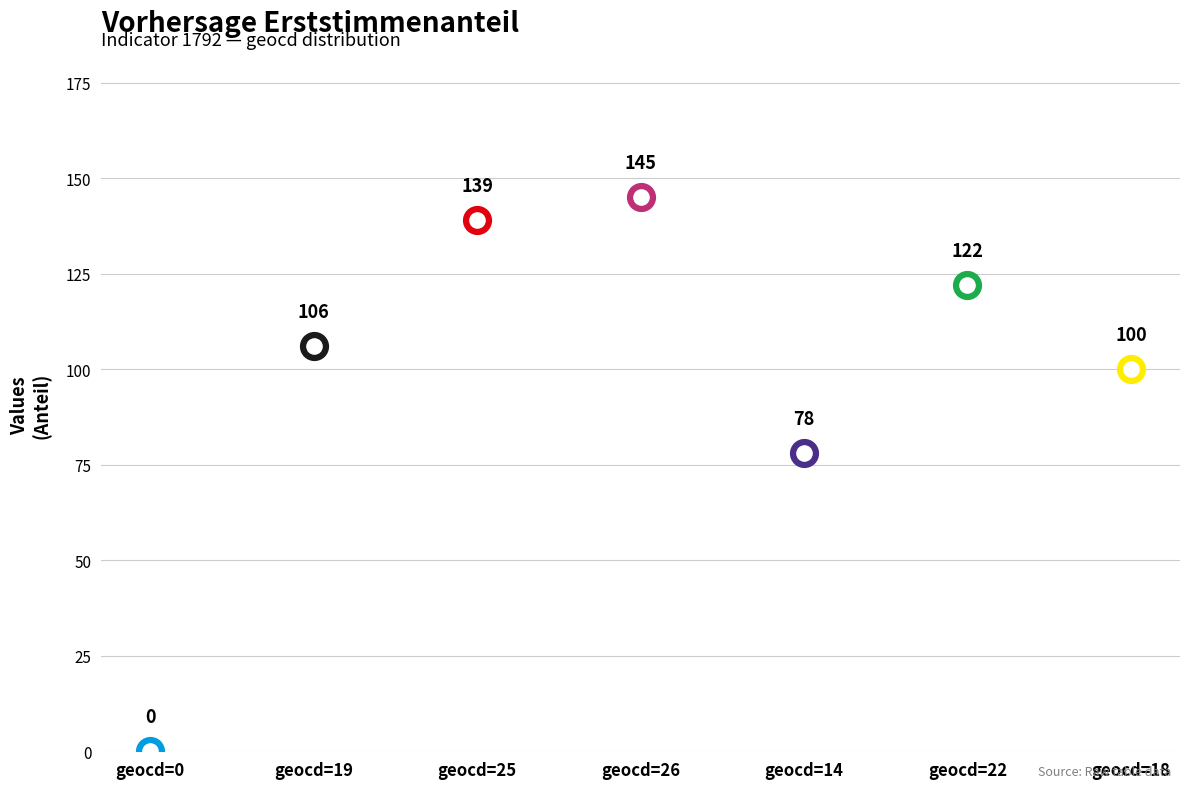

Which has a higher value, geocd=14 or geocd=26?

geocd=26